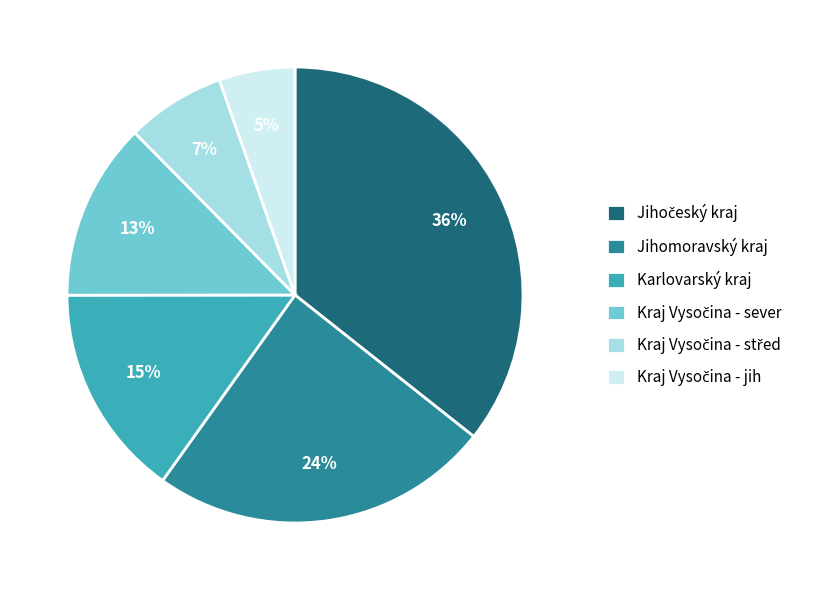

Is there any slice that represents more than half of the pie?

No